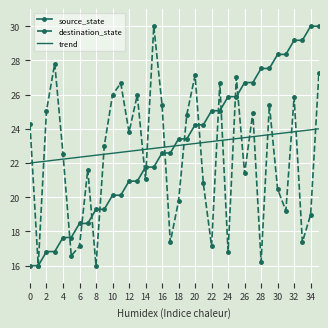

What is the difference between the second highest and minimum values in the destination_state series?

11.8